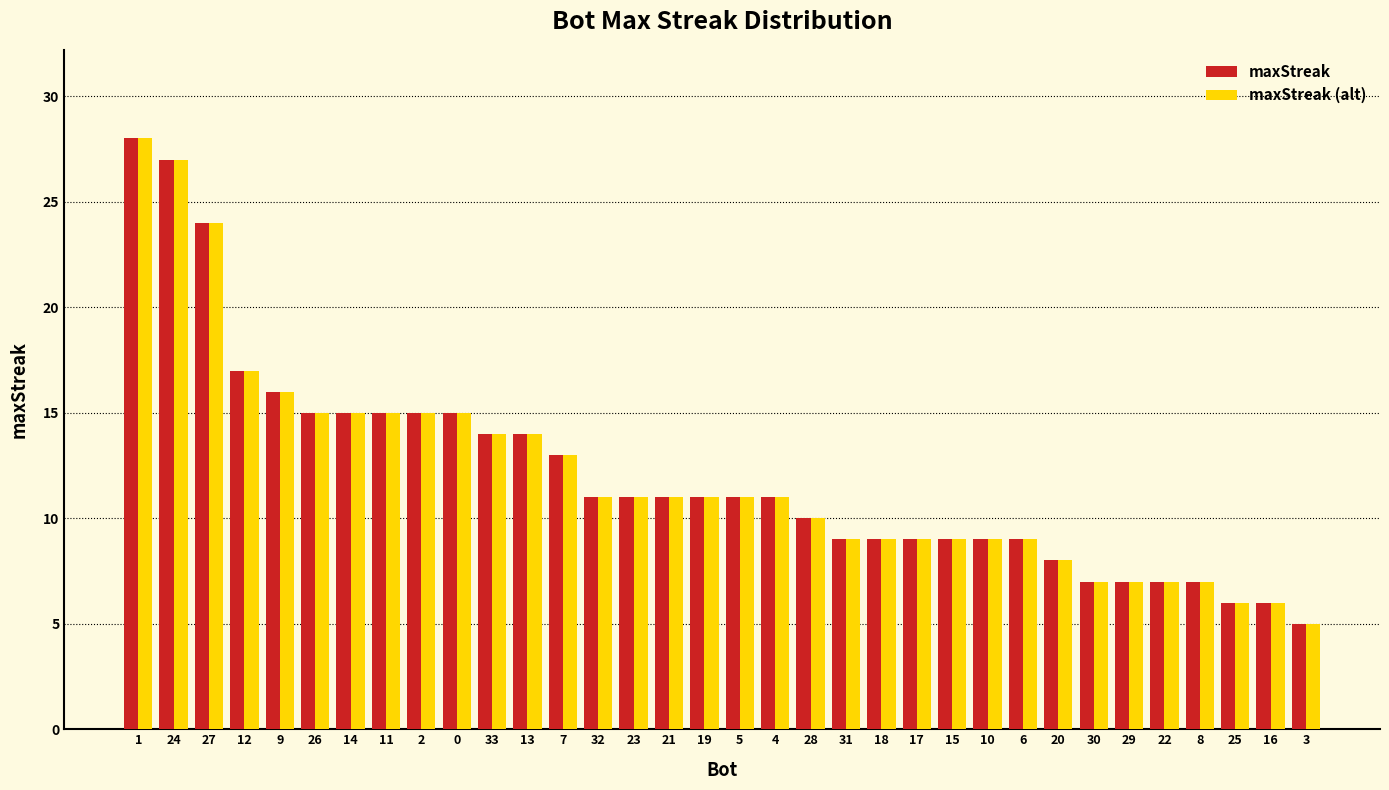

What is the value of the maxStreak (alt) bar at the 28th from the left?

7